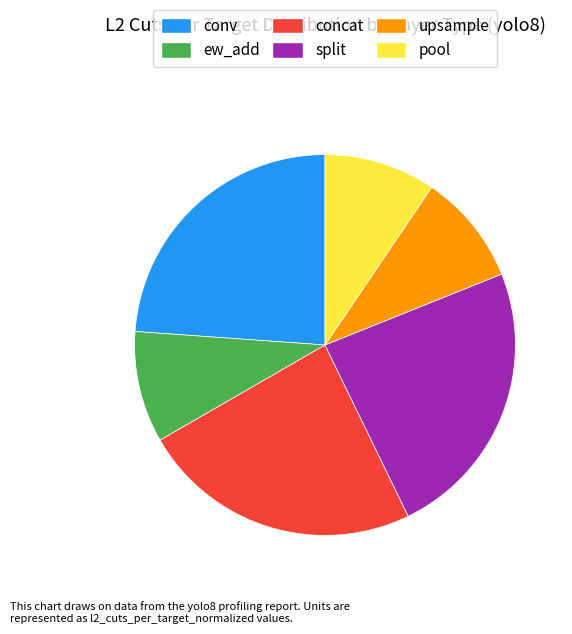

Do upsample and concat together represent more than half of the pie?

No